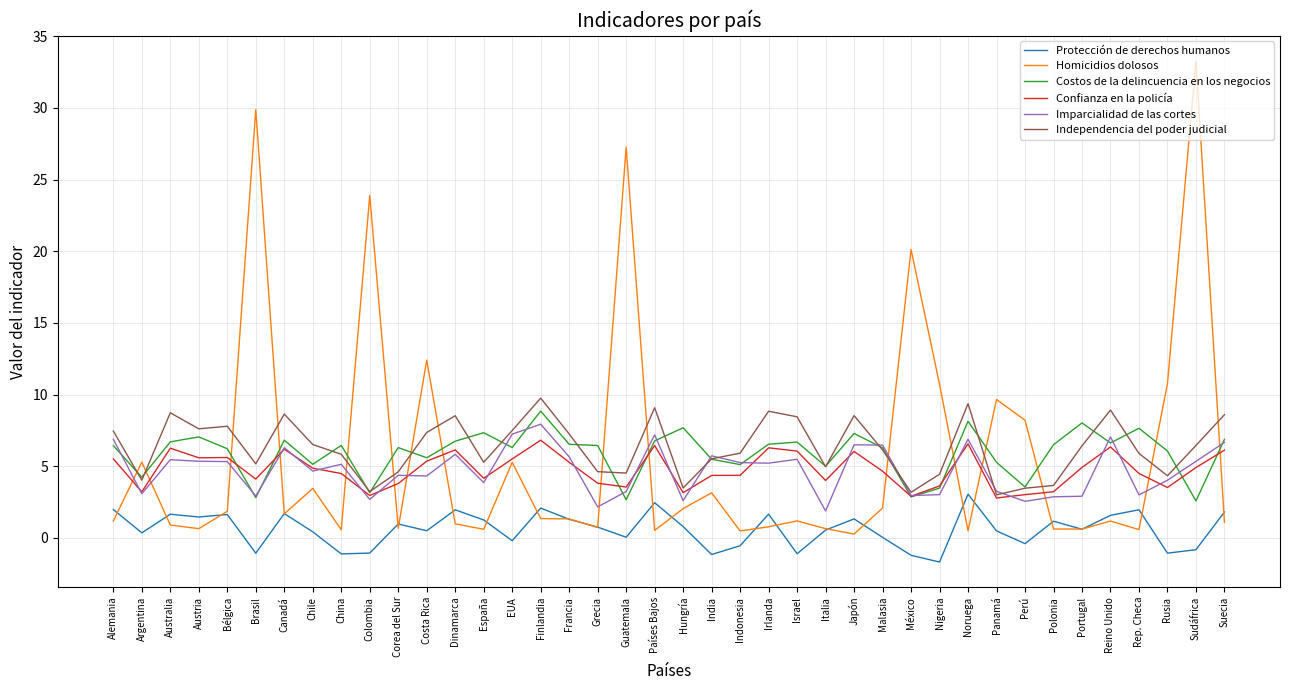

What position from the left is Reino Unido?

36